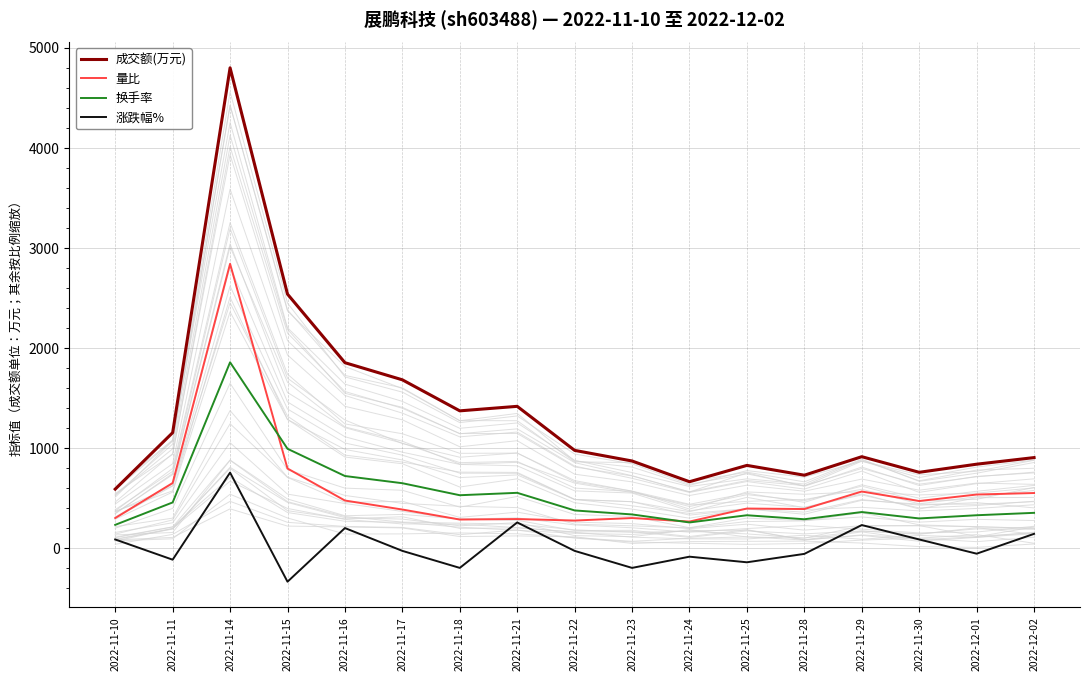

True or false: 涨跌幅% has more than 0 interior local peaks.

True